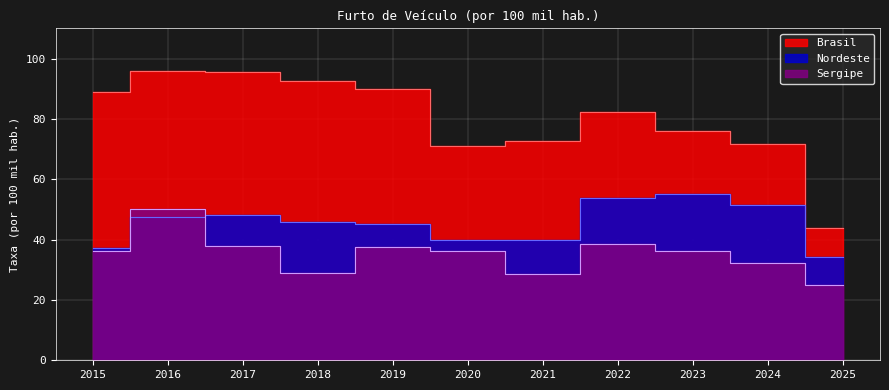

Reading left to right, extract all data points from this chart.

Brasil: 2015=88.8	2016=95.9	2017=95.6	2018=92.6	2019=89.8	2020=71.1	2021=72.6	2022=82.1	2023=76.0	2024=71.8	2025=43.8
Nordeste: 2015=37.2	2016=47.5	2017=48.1	2018=45.7	2019=45.2	2020=39.7	2021=40.0	2022=53.8	2023=55.1	2024=51.4	2025=34.1
Sergipe: 2015=36.3	2016=50.1	2017=38.0	2018=29.1	2019=37.5	2020=36.3	2021=28.5	2022=38.5	2023=36.1	2024=32.2	2025=24.8